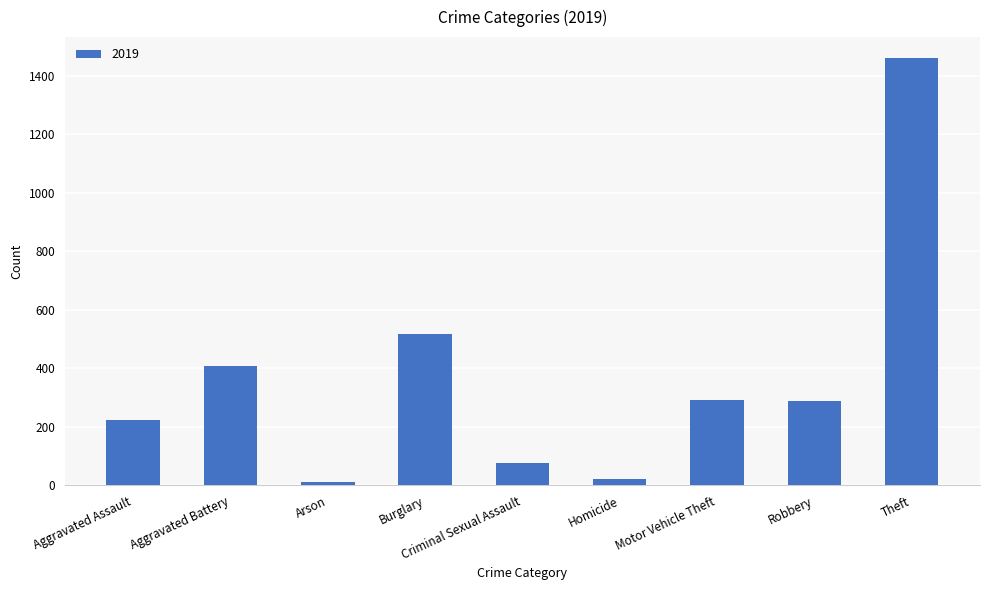

Which has a higher value, Theft or Motor Vehicle Theft?

Theft